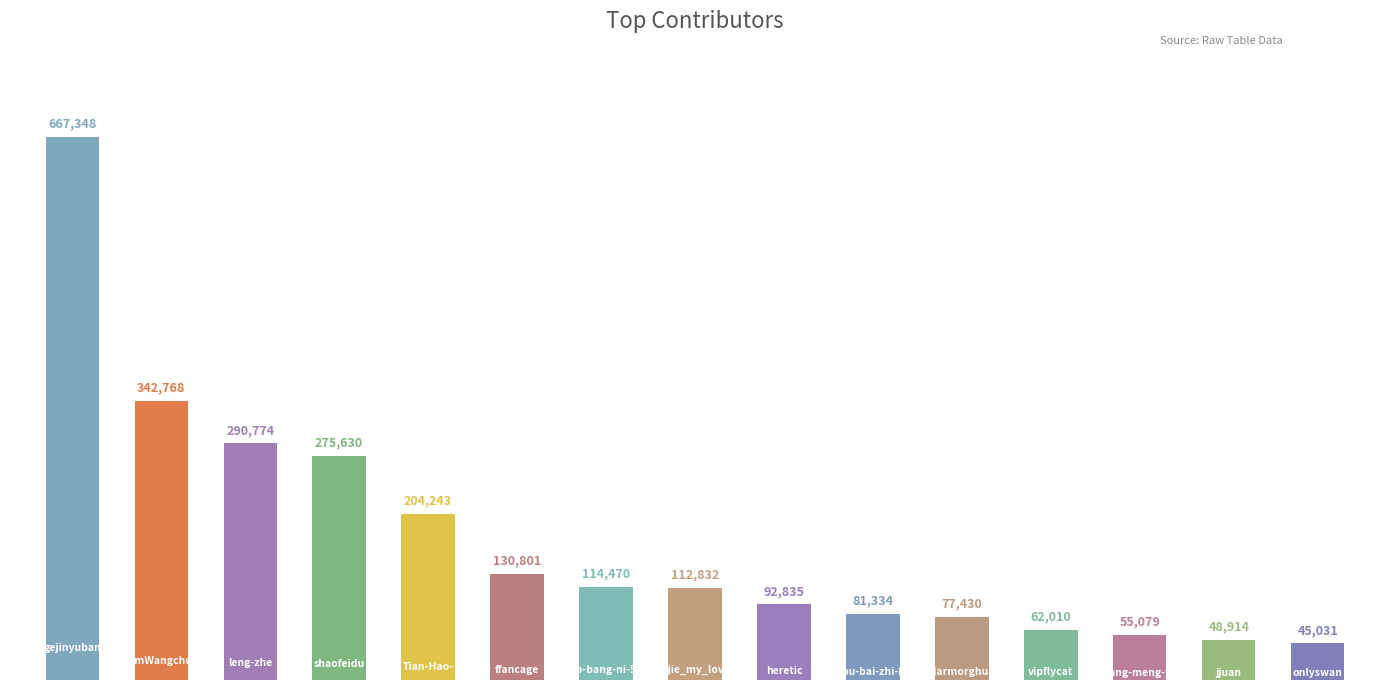

What is the difference between the maximum and minimum values?

622317